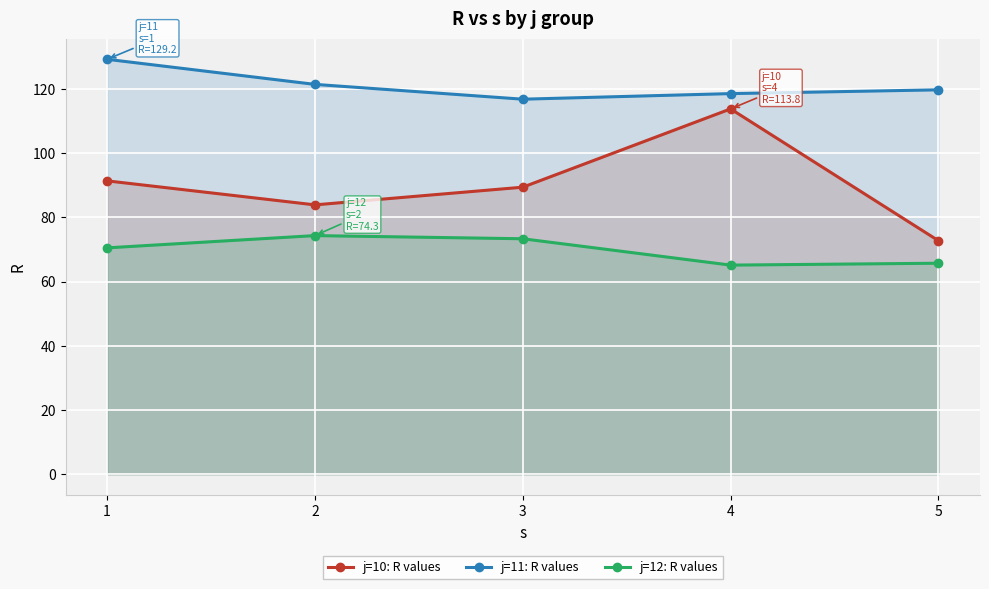

What is the sum of all j=10: R values values?

451.3